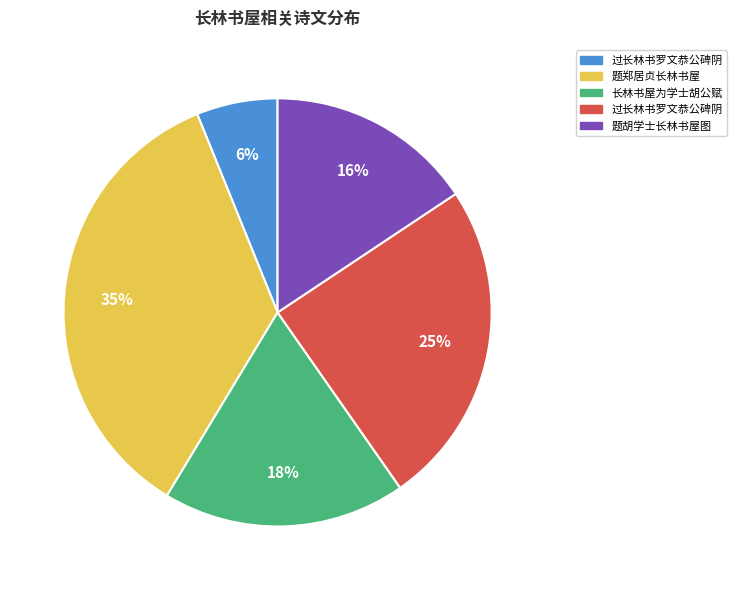

Is there a majority slice in this chart?

No